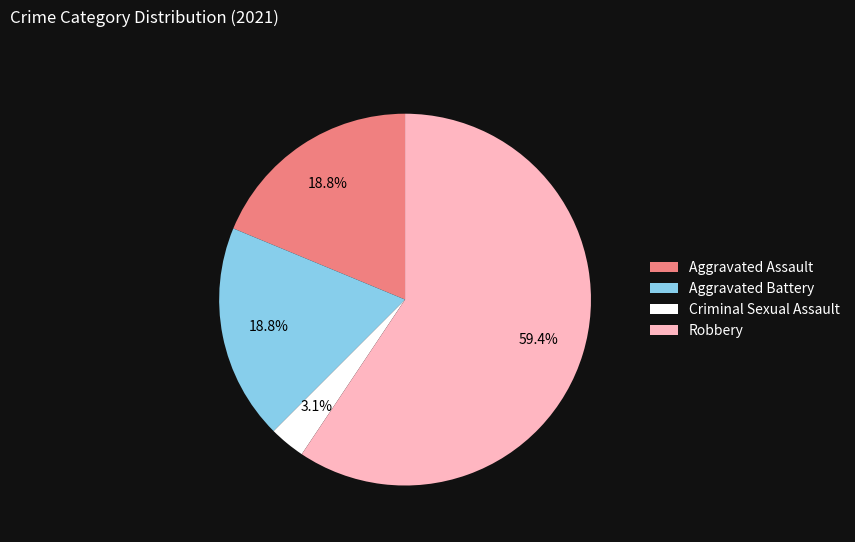

What percentage is the Aggravated Battery slice, to the nearest percent?

19%